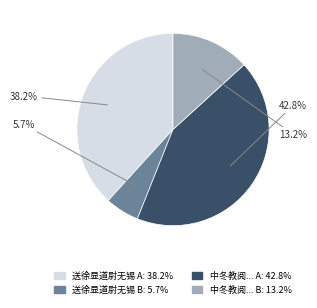

Is there any slice that represents more than half of the pie?

No